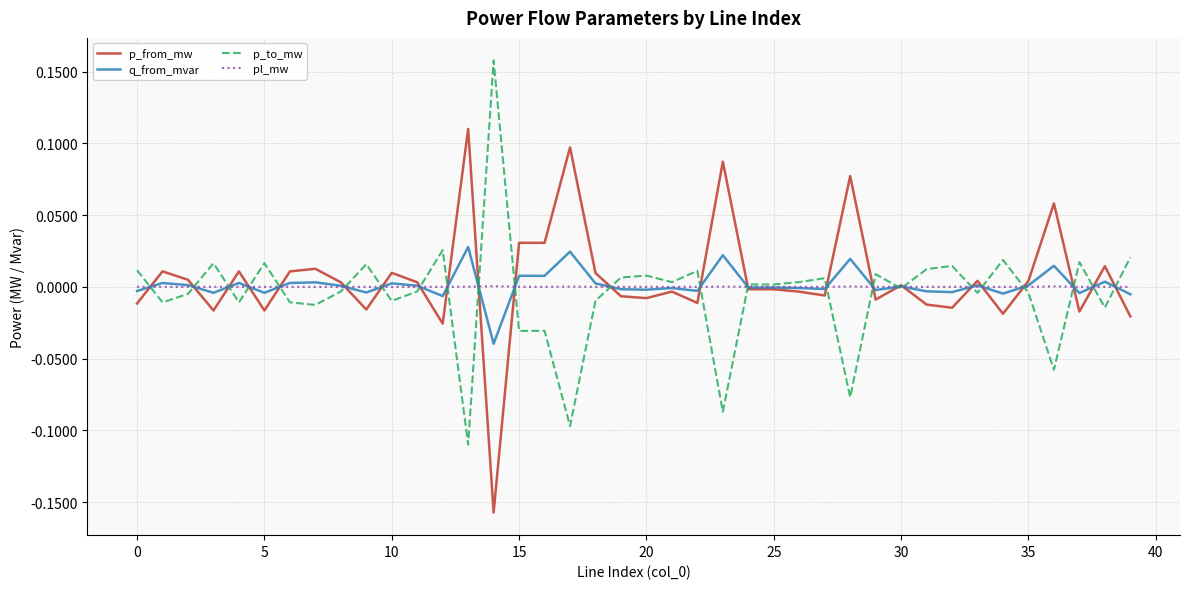

Rank the series by their maximum value, from highest to lowest.

p_to_mw, p_from_mw, q_from_mvar, pl_mw